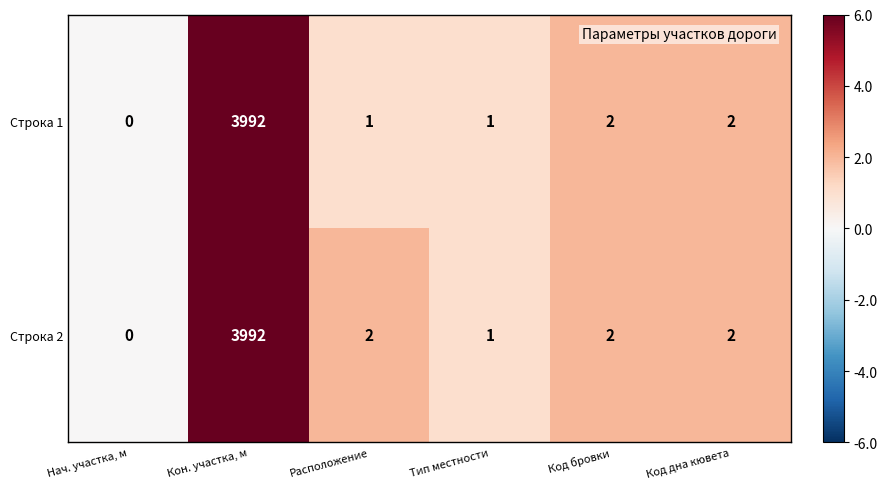

What is the sum of the Строка 1 values at Код бровки and Расположение?

3